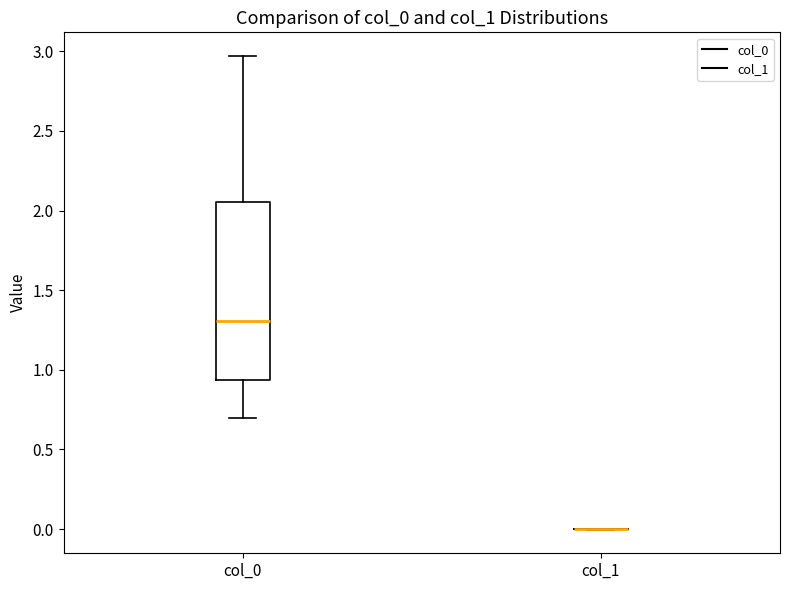

Comparing the boxes themselves (not the whiskers), which one is the tallest?

col_0